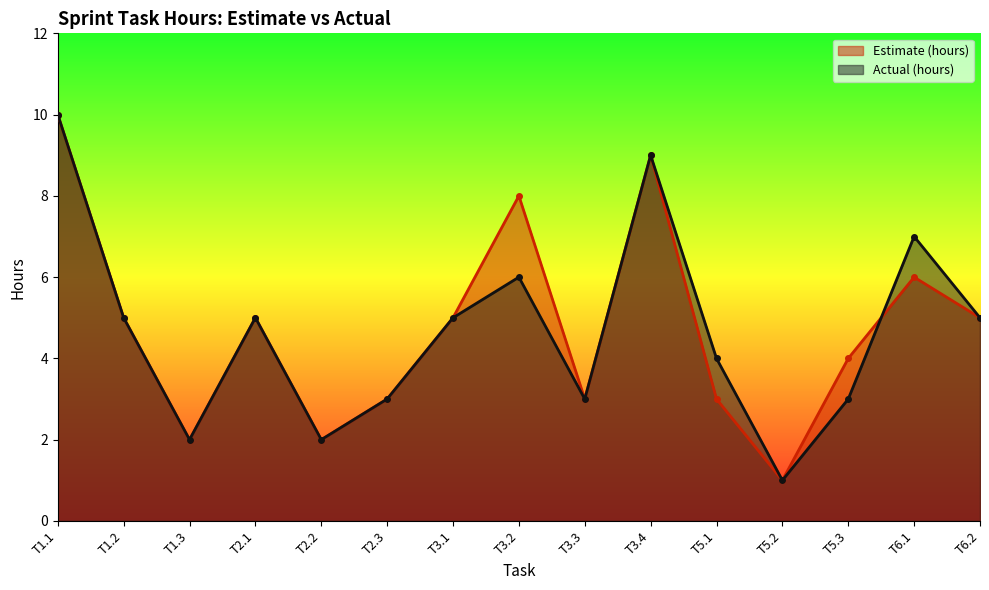

What position from the right is T1.3?

13